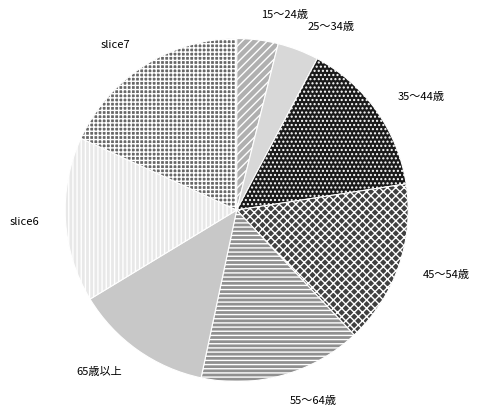

Count the number of slices in the pie.

8